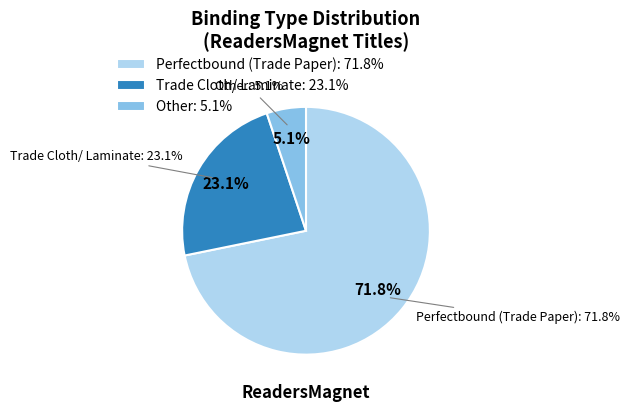

What percentage is the Perfectbound (Trade Paper slice, to the nearest percent?

72%